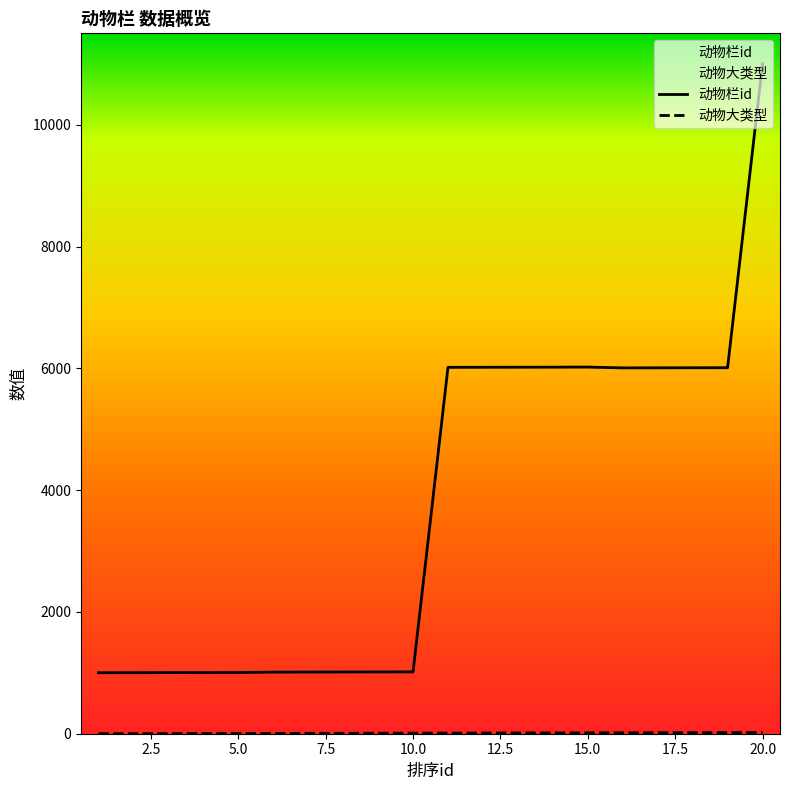

Which series changed the most between 1 and 6?

动物栏id